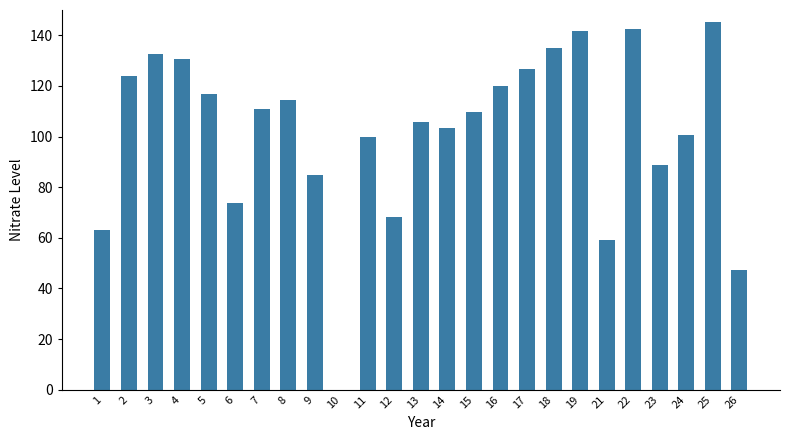

What is the maximum value shown in the chart?

145.4